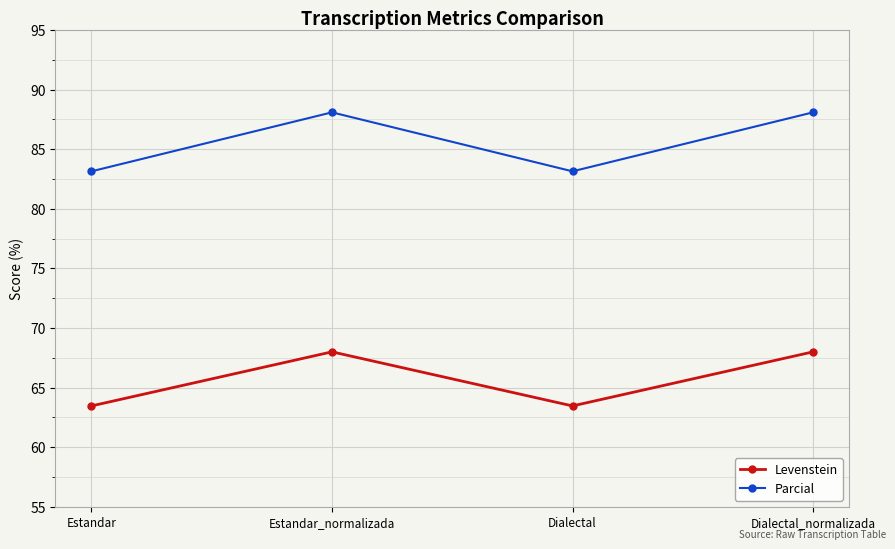

What is the approximate value of Parcial at Estandar_normalizada?

88.1